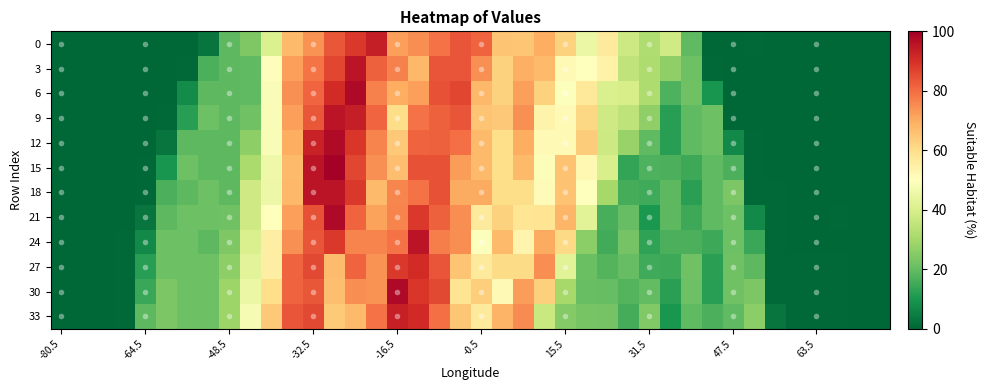

Which category has the lowest value across all series?

-80.5